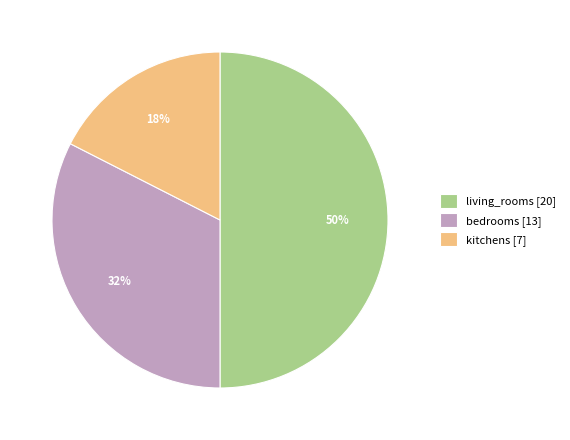

Does kitchens account for over 50% of the chart?

No